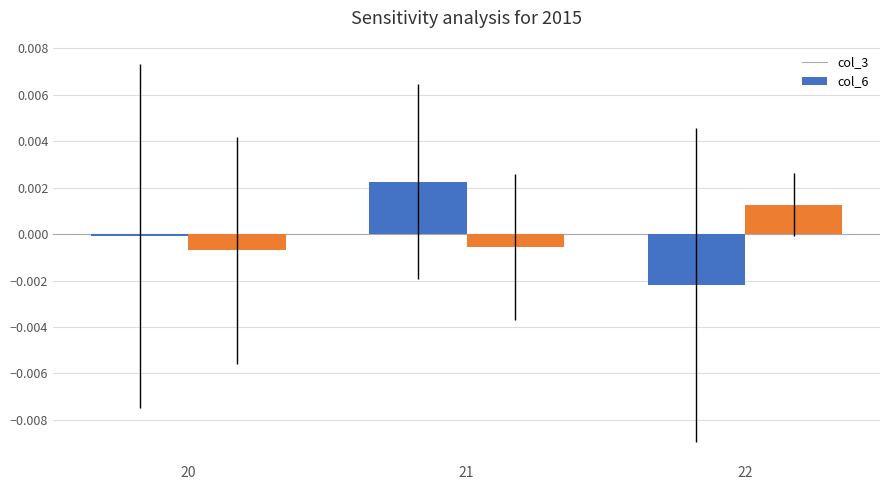

At which label is col_3 closest to 0?

20